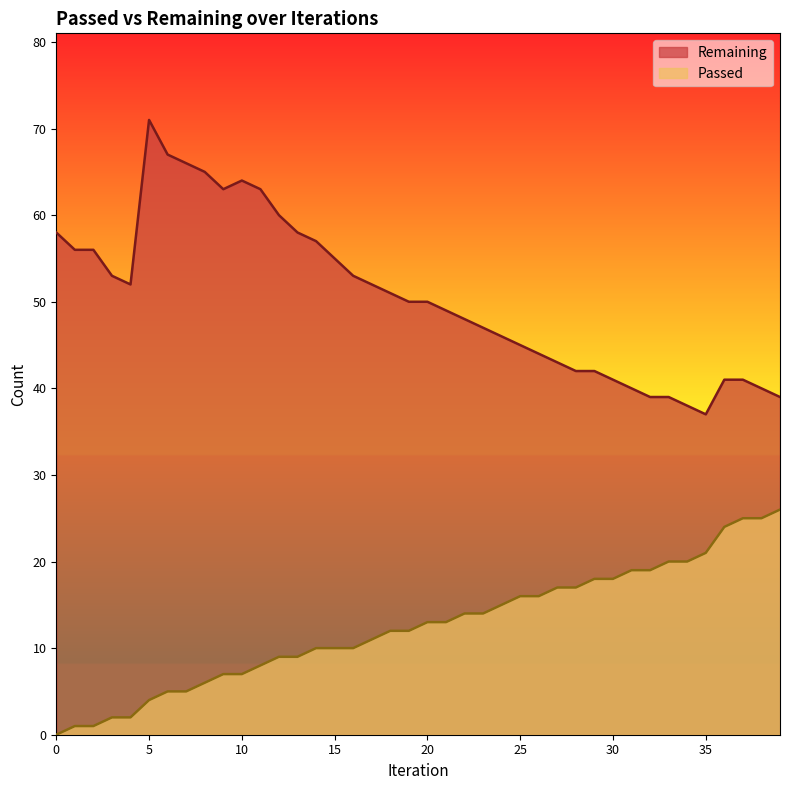

At which label does Passed reach its peak?

39